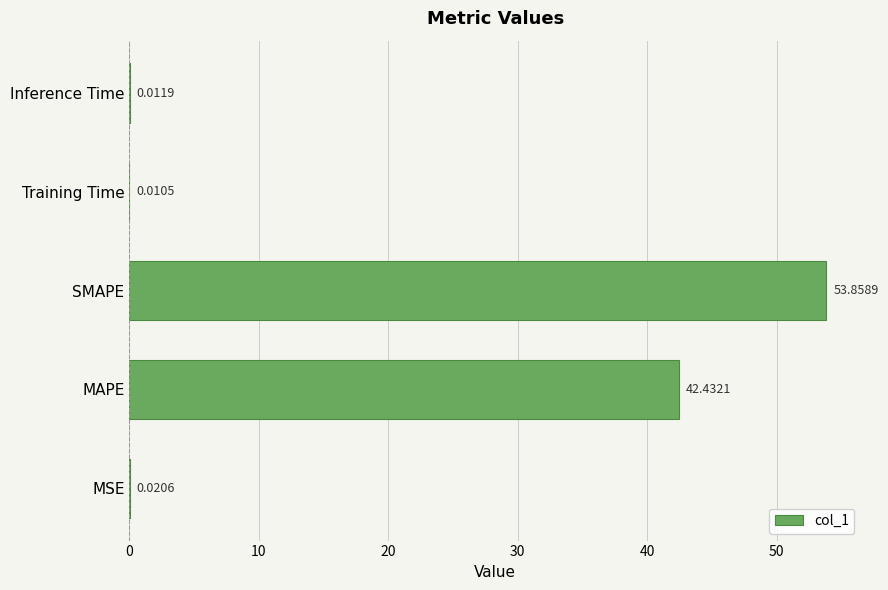

Count the number of data series in this chart.

1